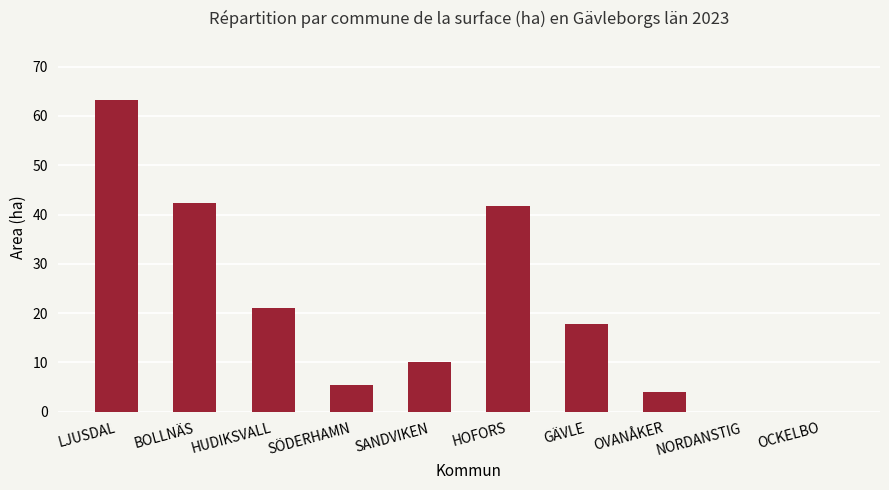

What is the change in value from SANDVIKEN to GÄVLE?

+7.8